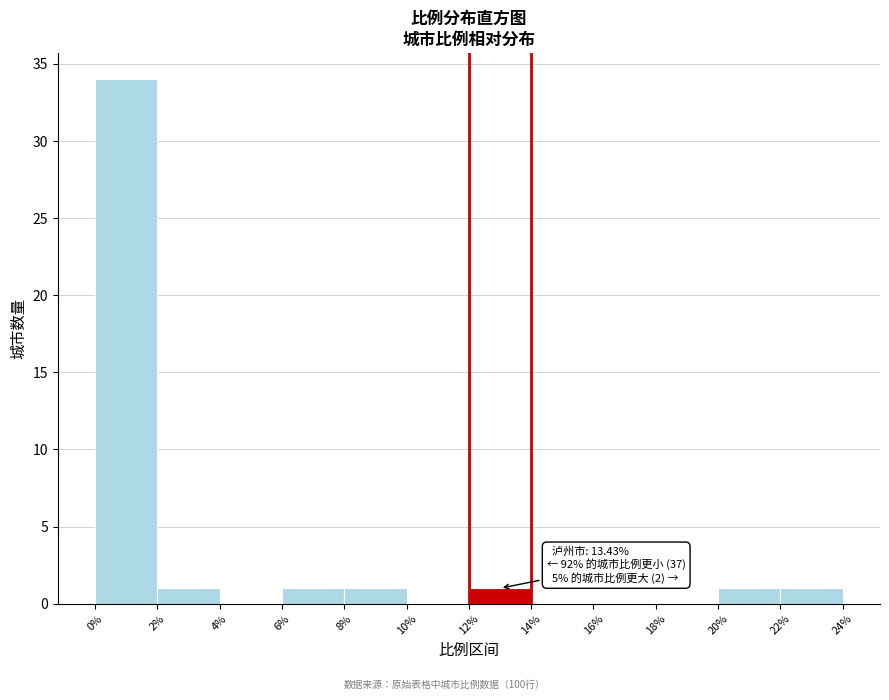

Which range on the x-axis has the tallest bar?

0% to 2%